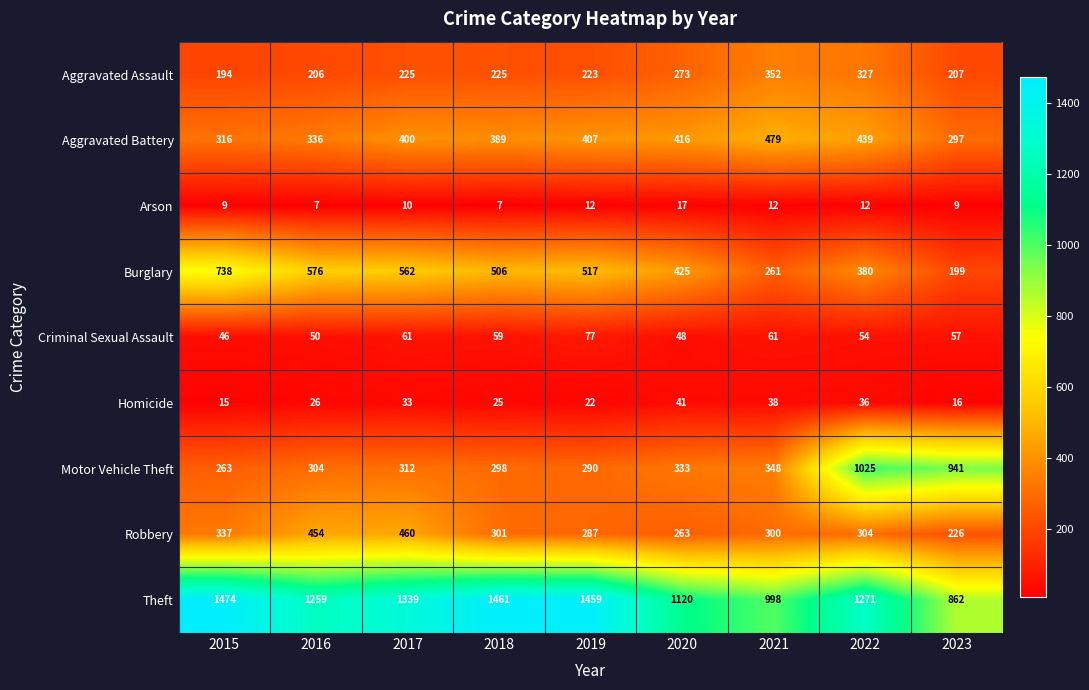

What is the greatest value displayed?

1474